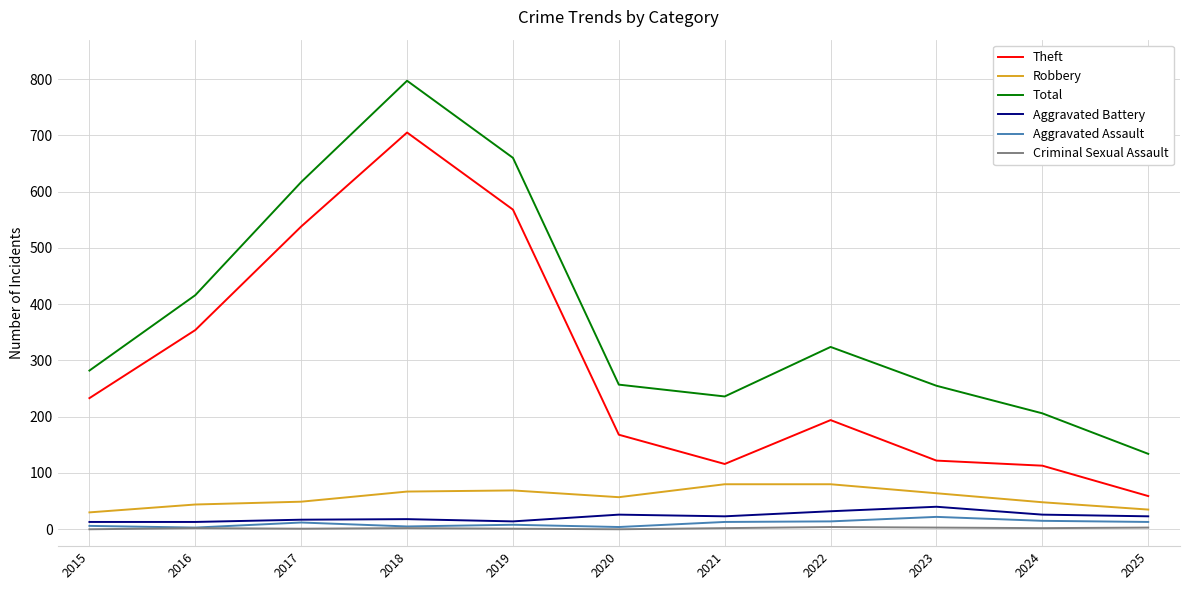

Where is Theft nearest to the value 382?

2016